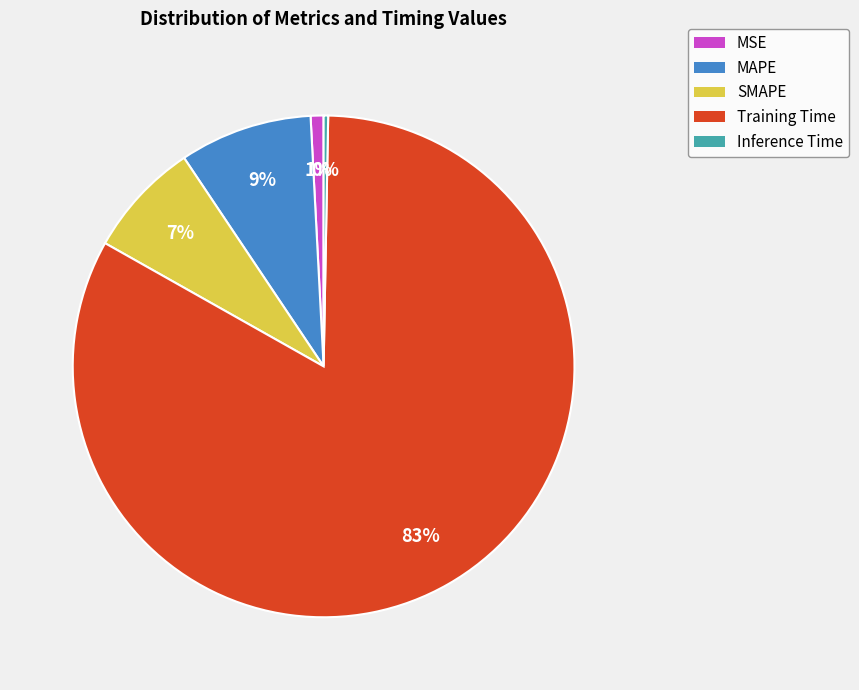

Which slice represents more than half of the pie?

Training Time